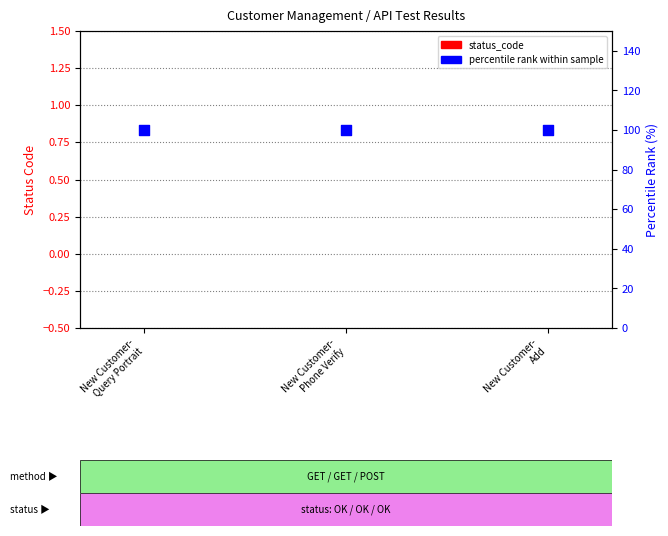

At how many categories does at least one series exceed 62?

3